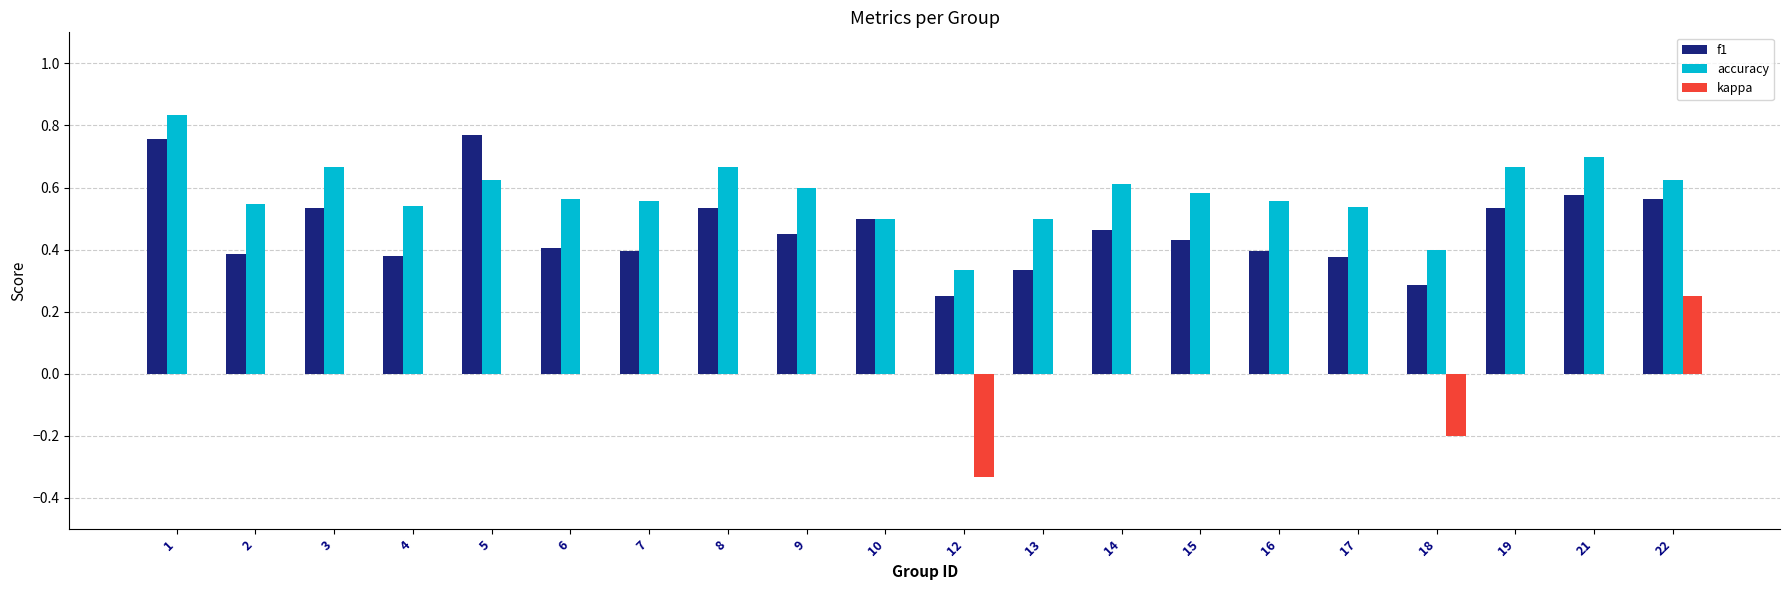

The value of f1 at 9 is 0.5. True or false?

True